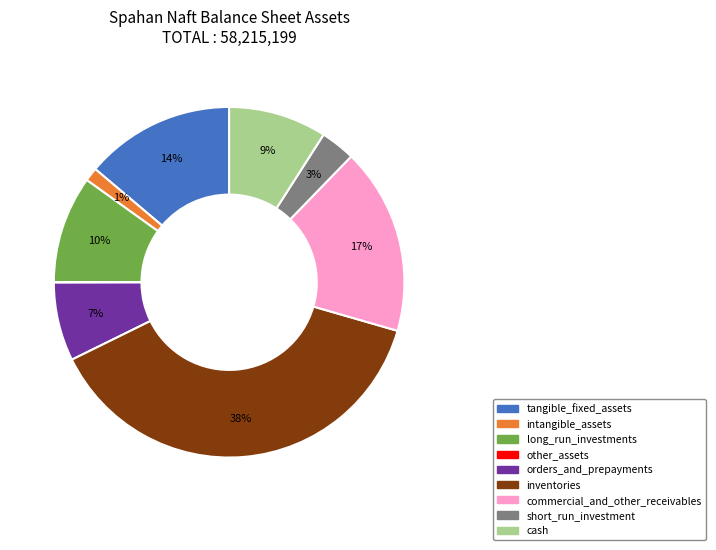

Is the sum of orders_and_prepayments and commercial_and_other_receivables greater than half?

No